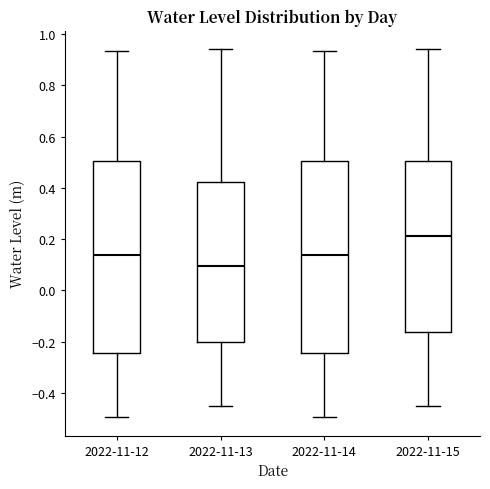

Reading left to right, transcribe this box plot: for each box, give where its median line is, the range the box spans, and where its two whiskers end, as read against the y-axis. The values are not printed on the chart, so give them approximately, as read against the axis.

2022-11-12: median 0.14, box -0.24 to 0.50, whiskers -0.50 to 0.94
2022-11-13: median 0.10, box -0.20 to 0.42, whiskers -0.46 to 0.94
2022-11-14: median 0.14, box -0.24 to 0.50, whiskers -0.50 to 0.94
2022-11-15: median 0.22, box -0.16 to 0.50, whiskers -0.46 to 0.94